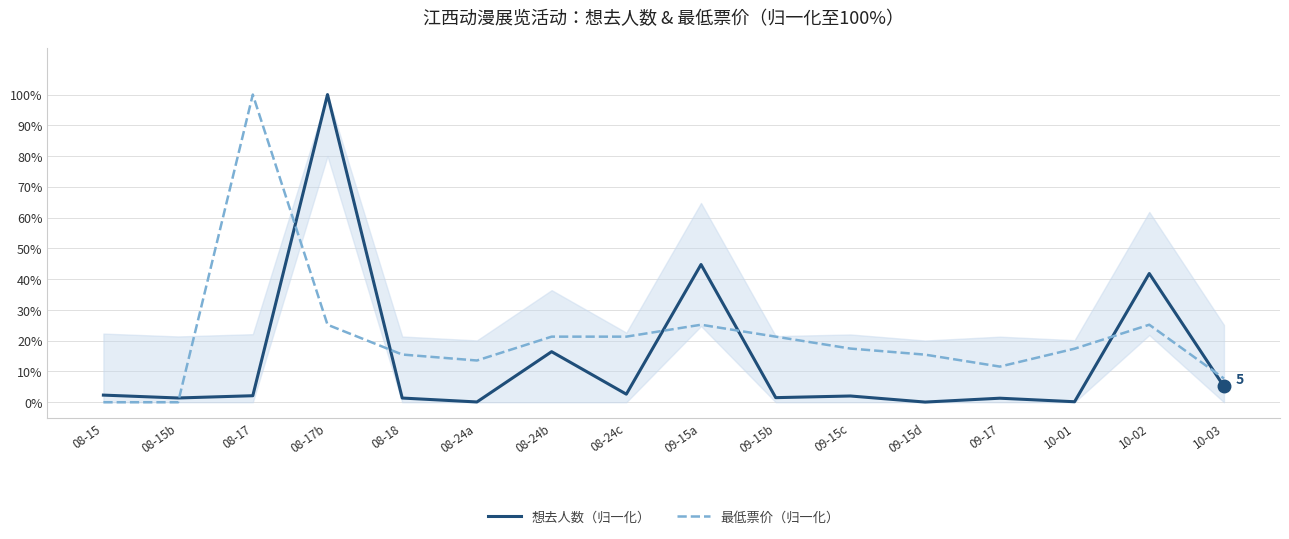

At which category does 最低票价（归一化） reach its first local valley?

08-24a